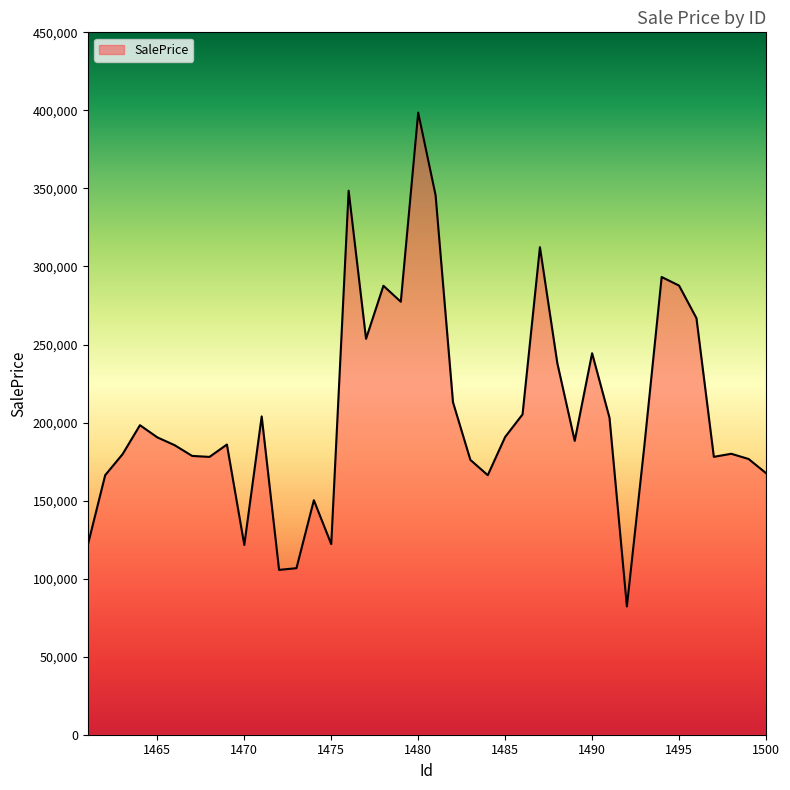

What is the difference between the maximum and minimum values?

316391.6